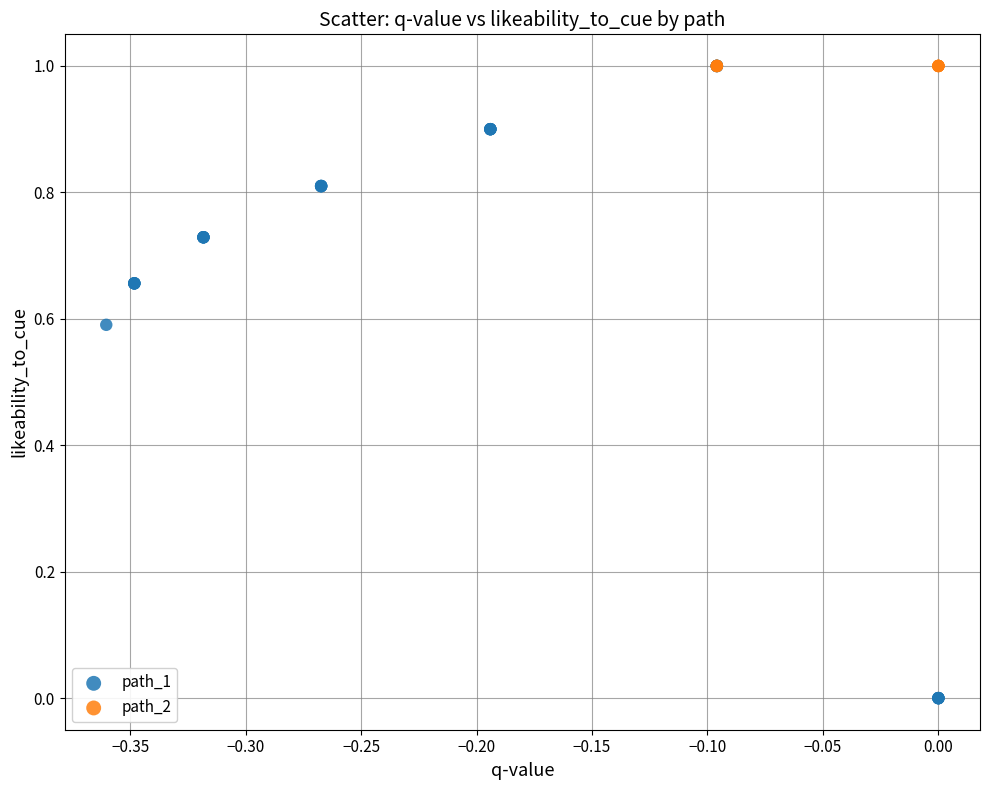

What are all the series names shown in the legend?

path_1, path_2